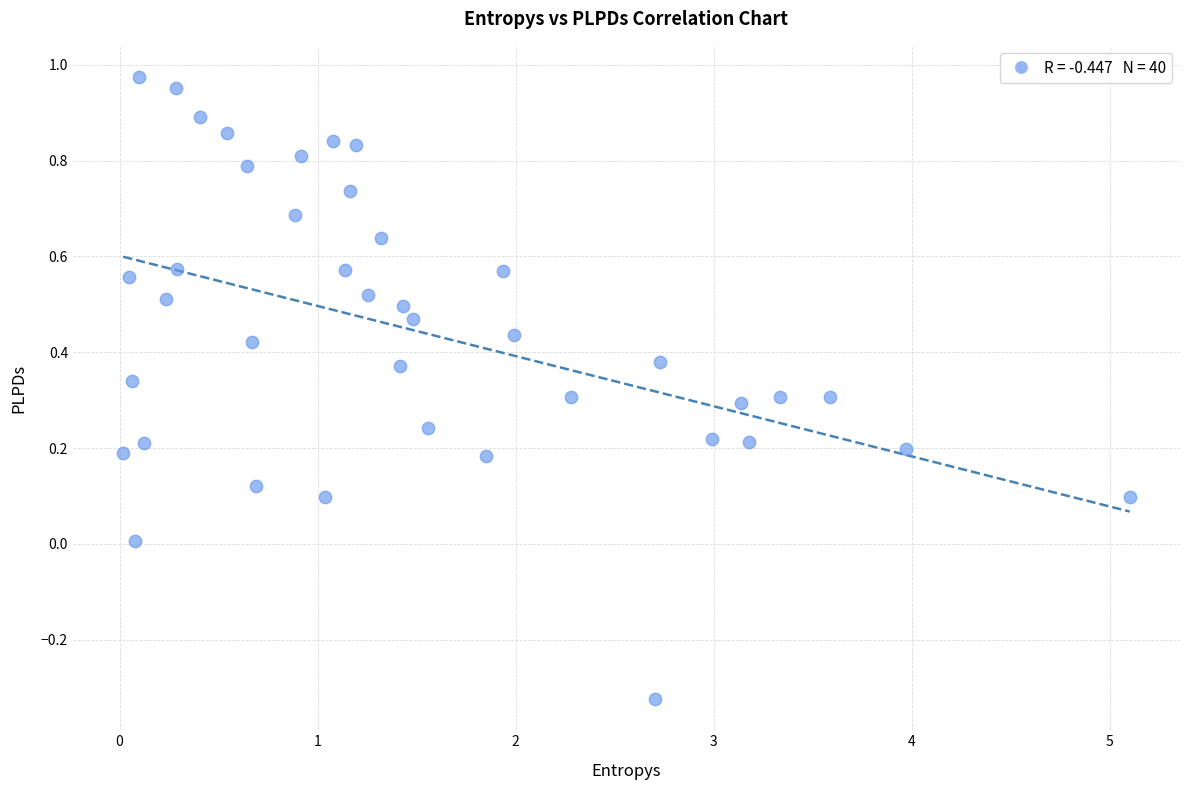

What is the range of X values (max minus min)?

5.1